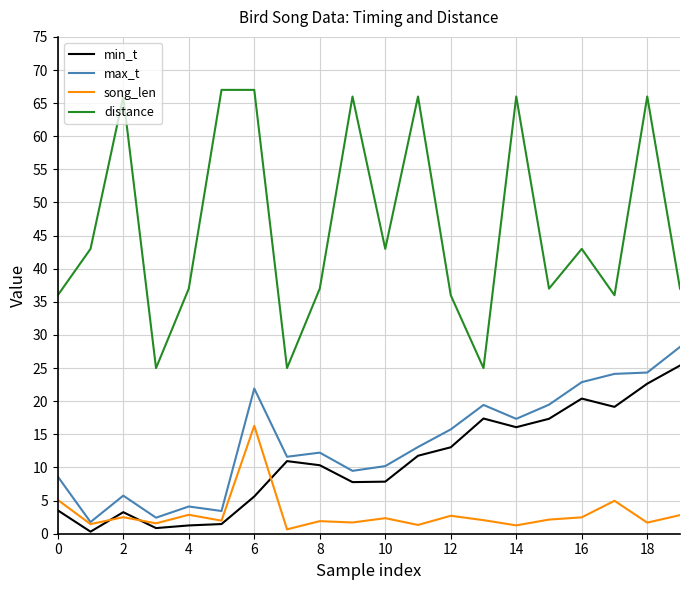

In song_len, how many points are lower than both neighbors (excluding endpoints)?

8